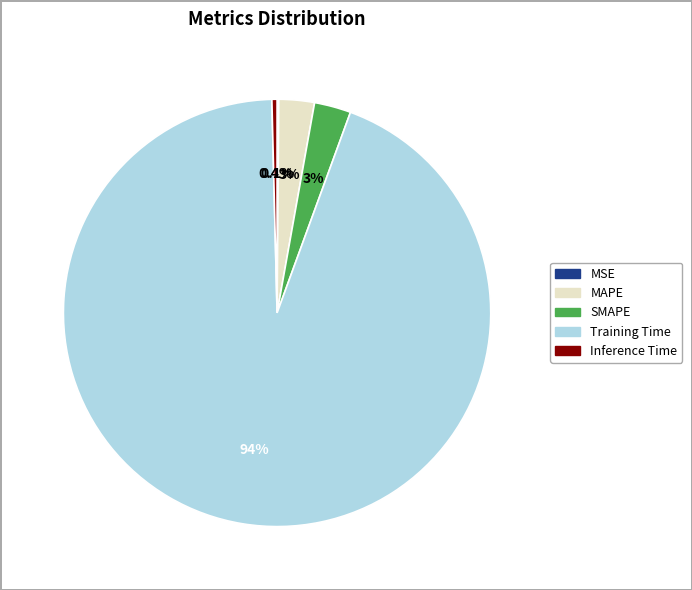

To the nearest percent, what is the average slice percentage?

20%